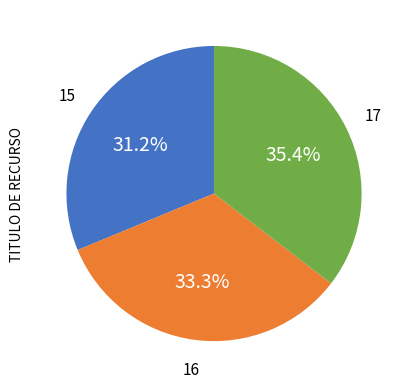

Is there a majority slice in this chart?

No